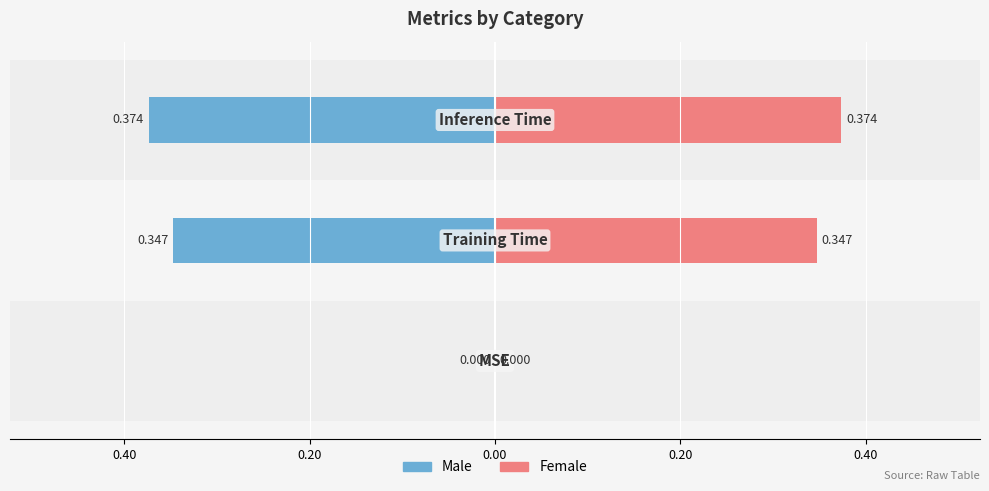

Reading right to left, list all the values displayed in this chart.

Male: 0.20=-0.4	0.40=-0.3	0.60=0.0
Female: 0.20=0.4	0.40=0.3	0.60=0.0